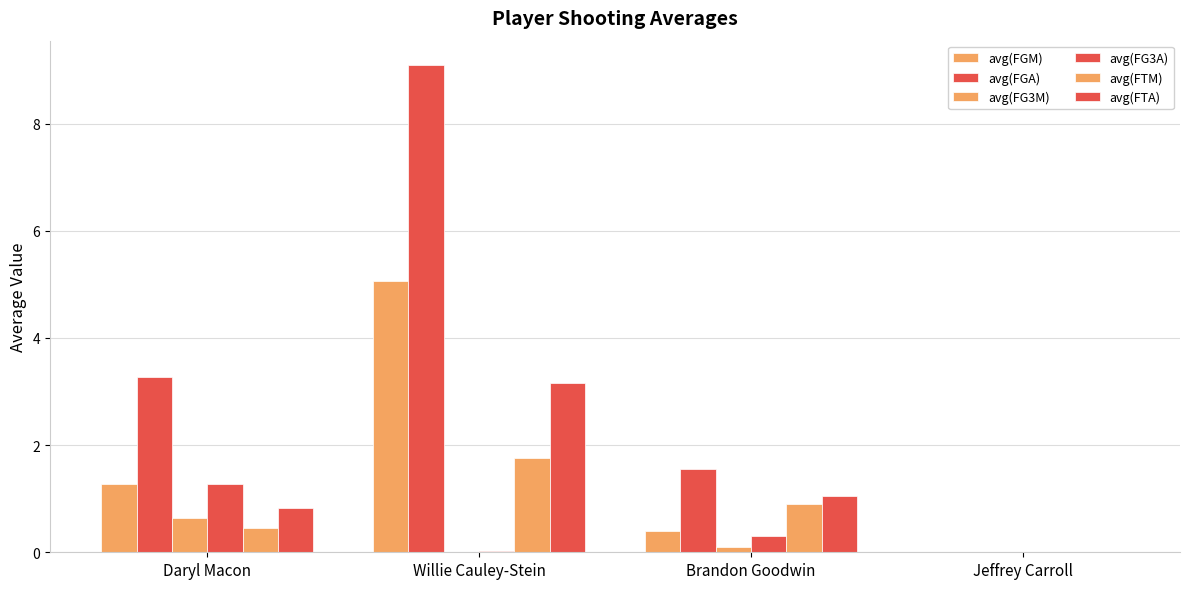

Reading right to left, transcribe all the data shown in this chart.

avg(FGM): 0.0	0.4	5.1	1.3
avg(FGA): 0.0	1.6	9.1	3.3
avg(FG3M): 0.0	0.1	0.0	0.6
avg(FG3A): 0.0	0.3	0.0	1.3
avg(FTM): 0.0	0.9	1.8	0.5
avg(FTA): 0.0	1.1	3.2	0.8